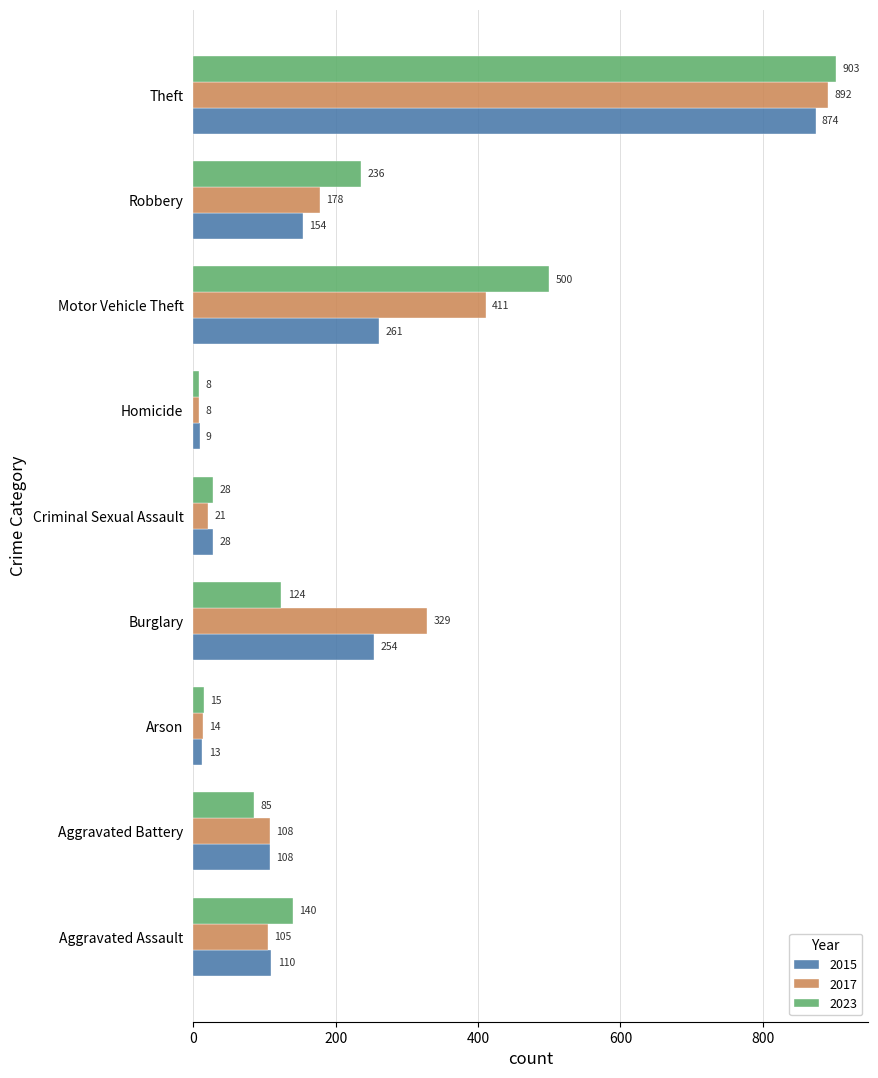

What is the difference between the highest and lowest values at Theft?

29